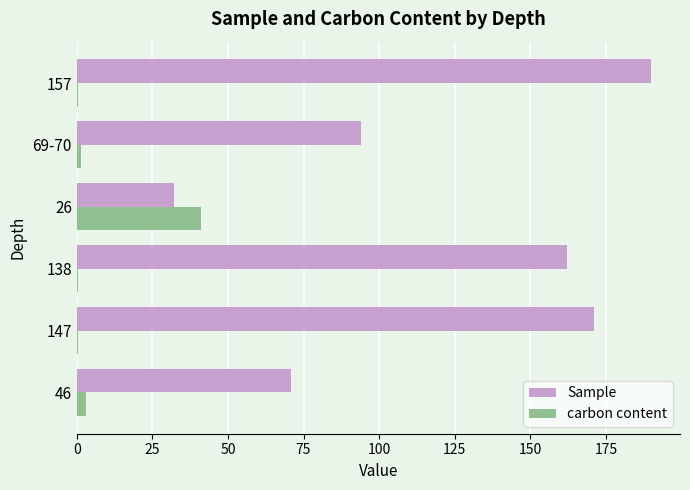

Which category has the highest value in the Sample series?

157